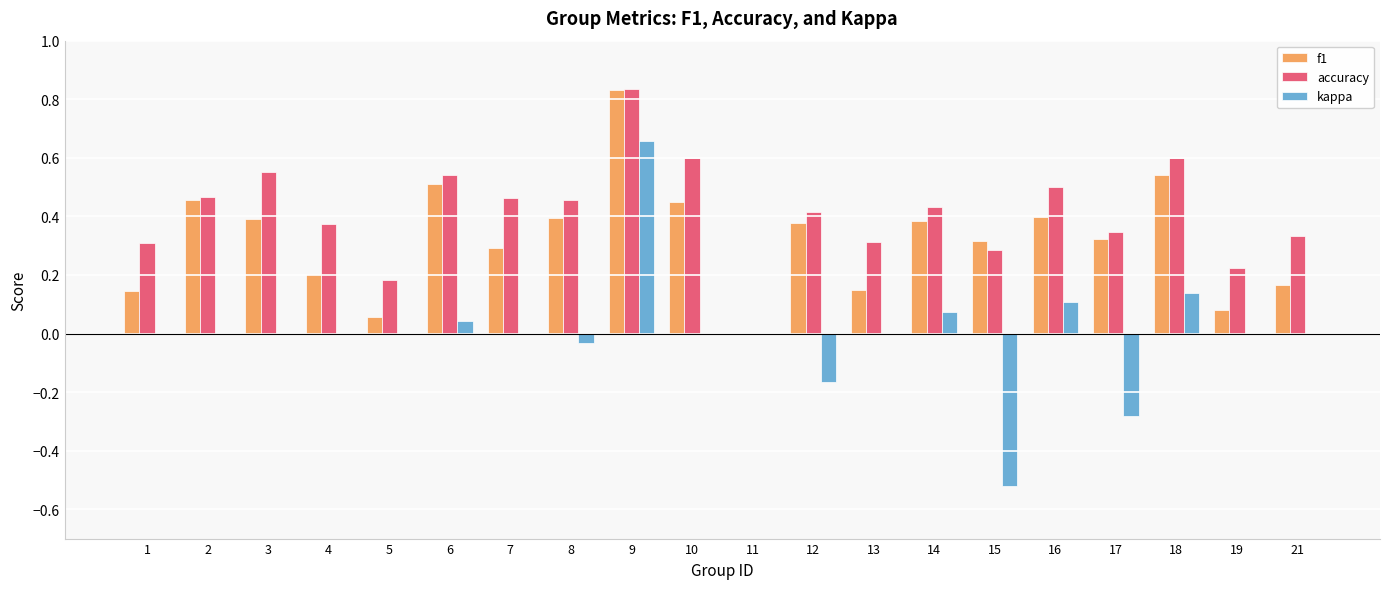

At which category is the sum across all series the highest?

9